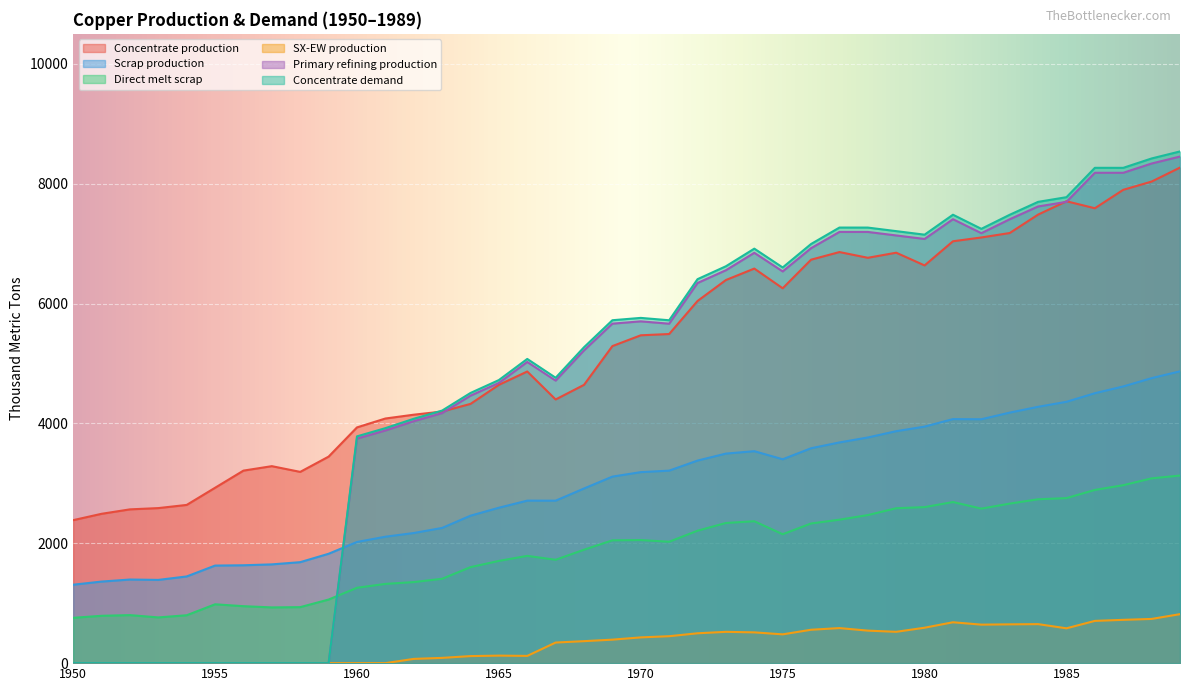

Rank the series at 1972 from highest to lowest value.

Concentrate demand, Primary refining production, Concentrate production, Scrap production, Direct melt scrap, SX-EW production